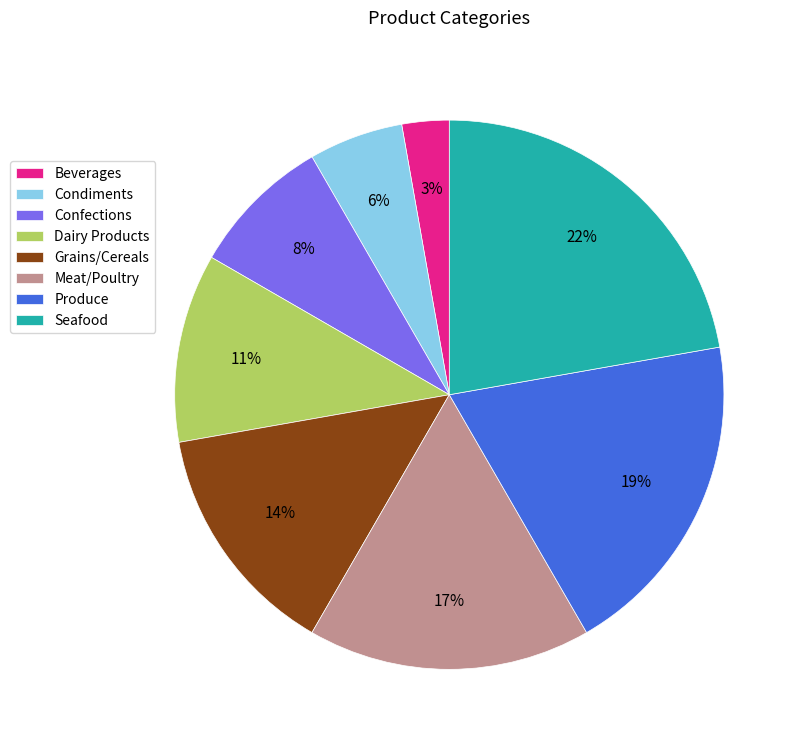

Do Produce and Dairy Products together represent more than half of the pie?

No